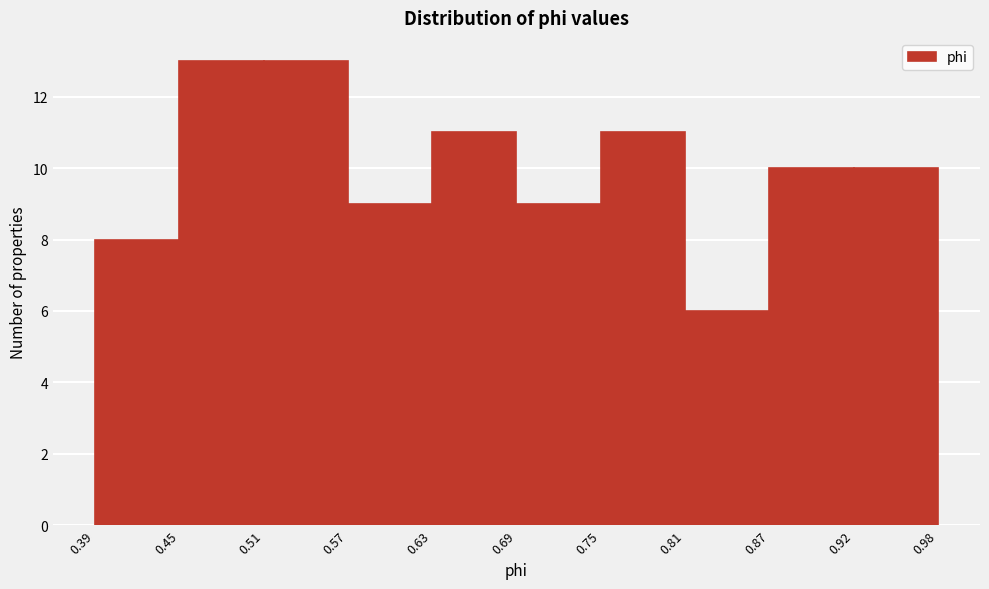

What is the height of the bar covering 0.81 to 0.87 on the x-axis? The values are not printed on the chart, so give them approximately, as read against the axis.

6